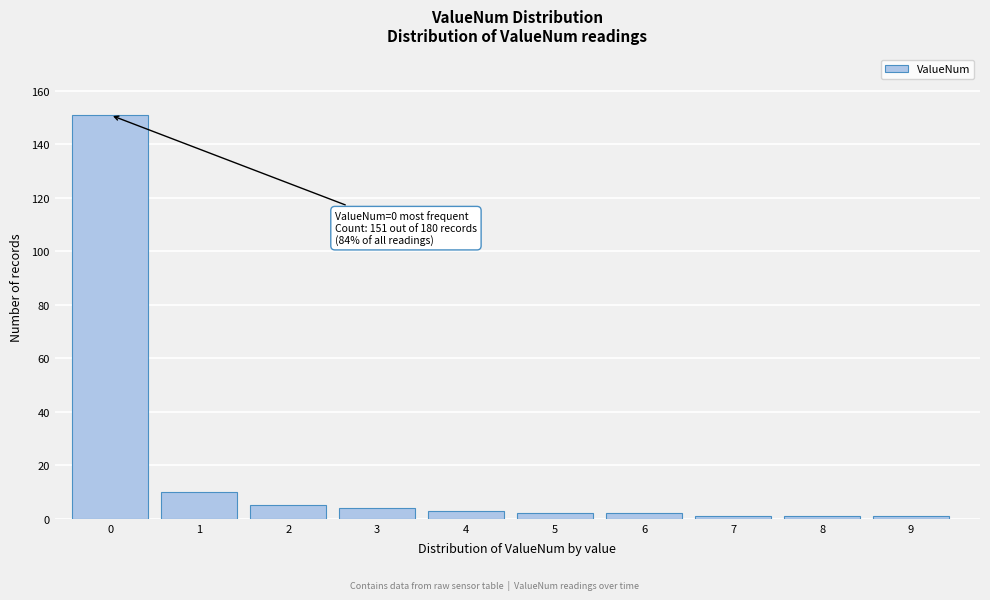

Reading left to right, extract all data points from this chart.

151	10	5	4	3	2	2	1	1	1